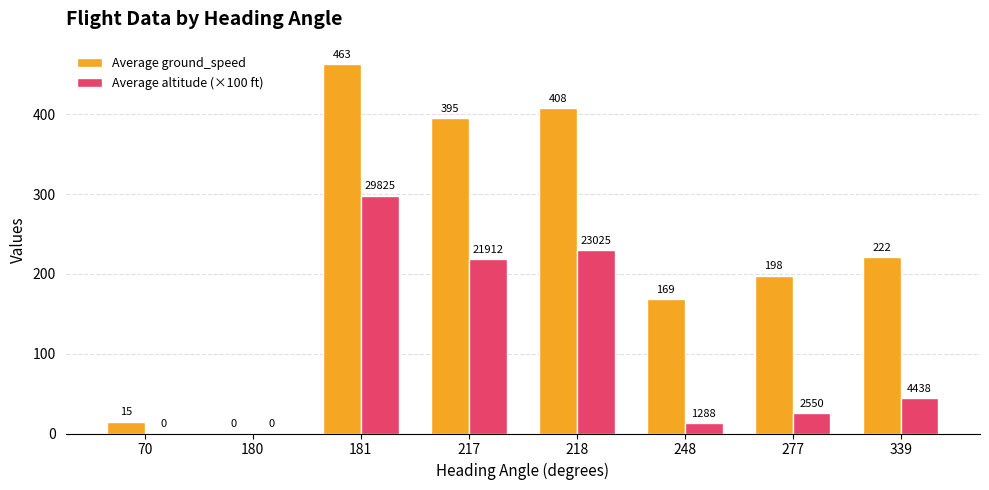

How many values in the Average ground_speed series exceed 221?

4